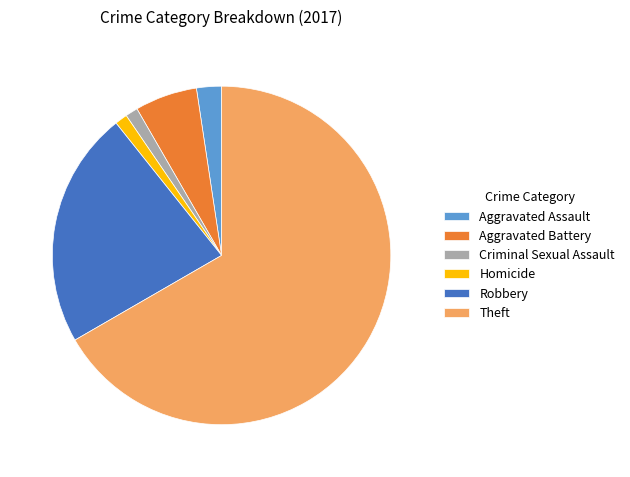

Is it true that Robbery is 11% of the pie?

False